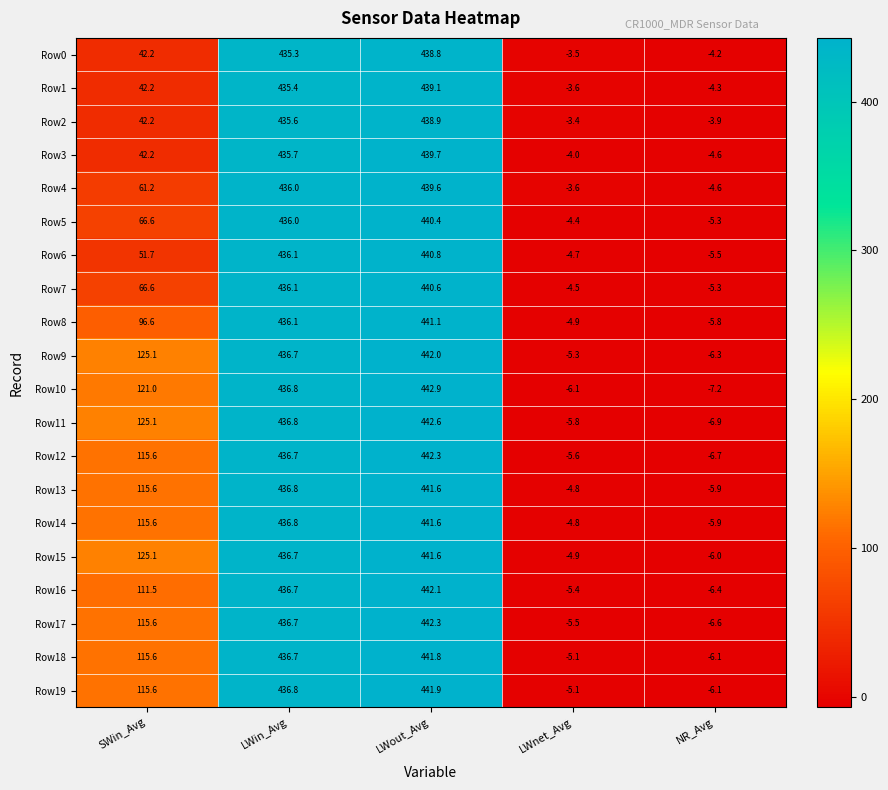

Is it true that Row2 equals 69.8 at SWin_Avg?

False